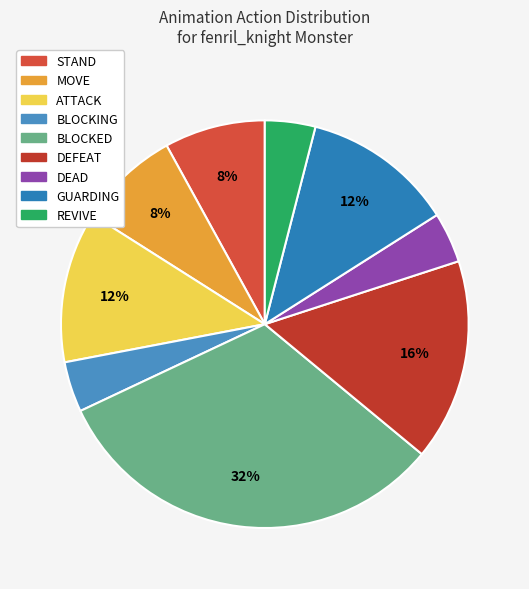

What percentage is the BLOCKING slice, to the nearest percent?

4%